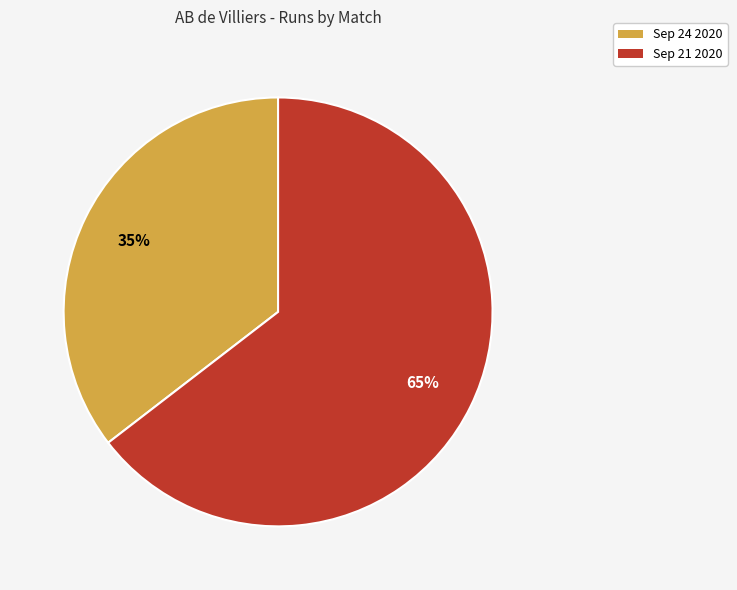

To the nearest percent, what is the combined percentage of Sep 24 2020 and Sep 21 2020?

100%